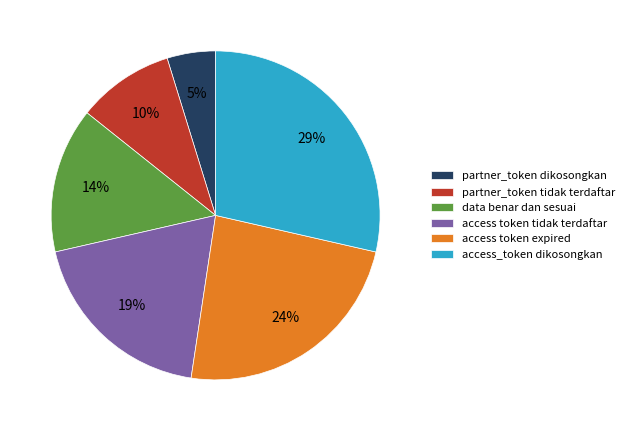

Is it true that partner_token tidak terdaftar is 17% of the pie?

False